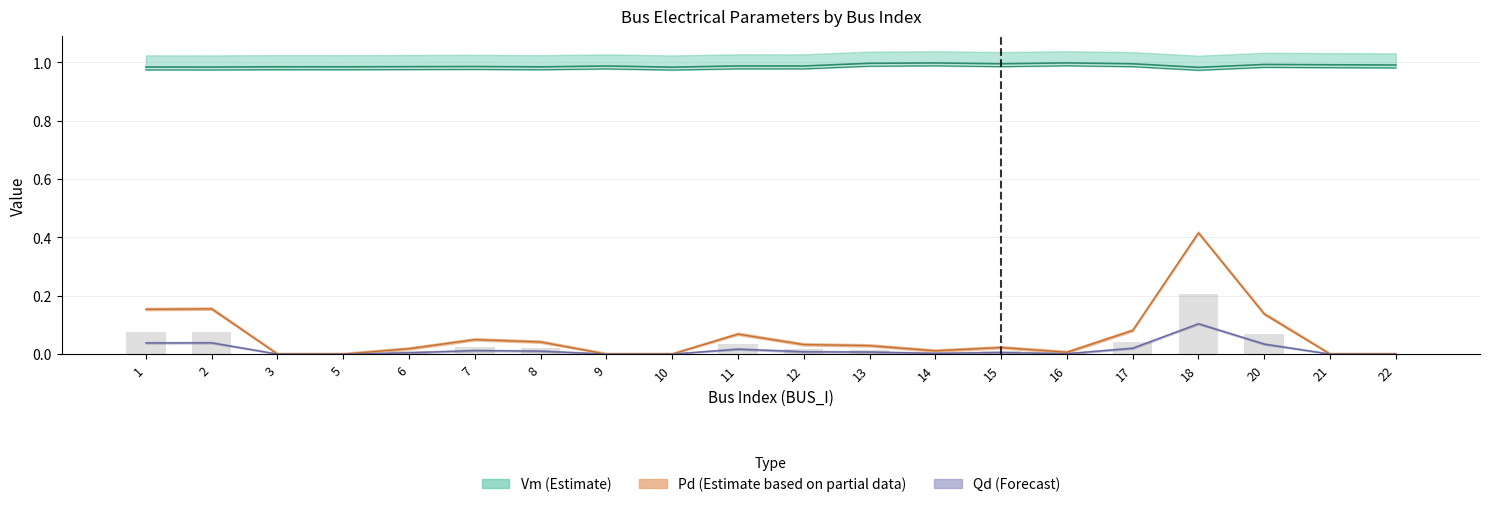

Which series has the widest spread of values?

Pd